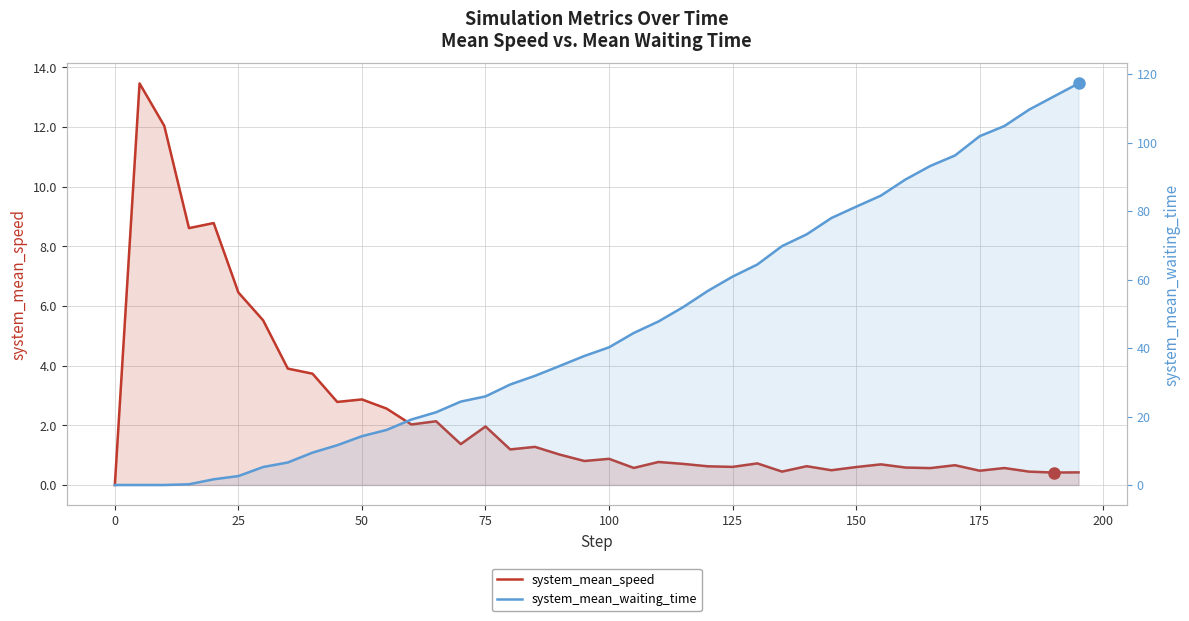

What is the sum of all system_mean_speed values?

94.4